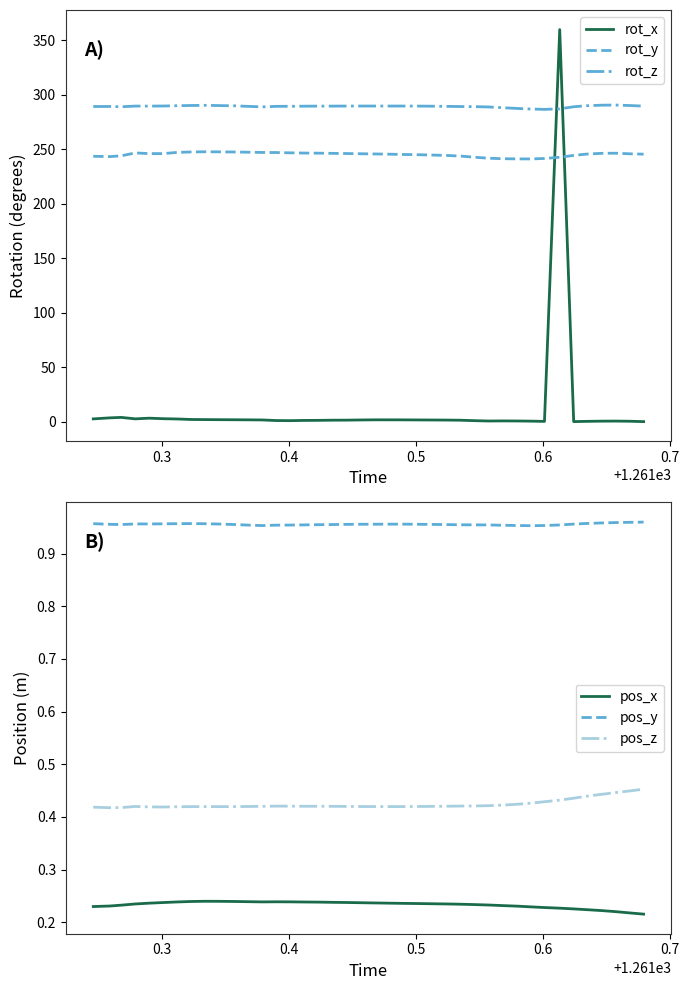

Which series has the largest range (max minus min)?

rot_x